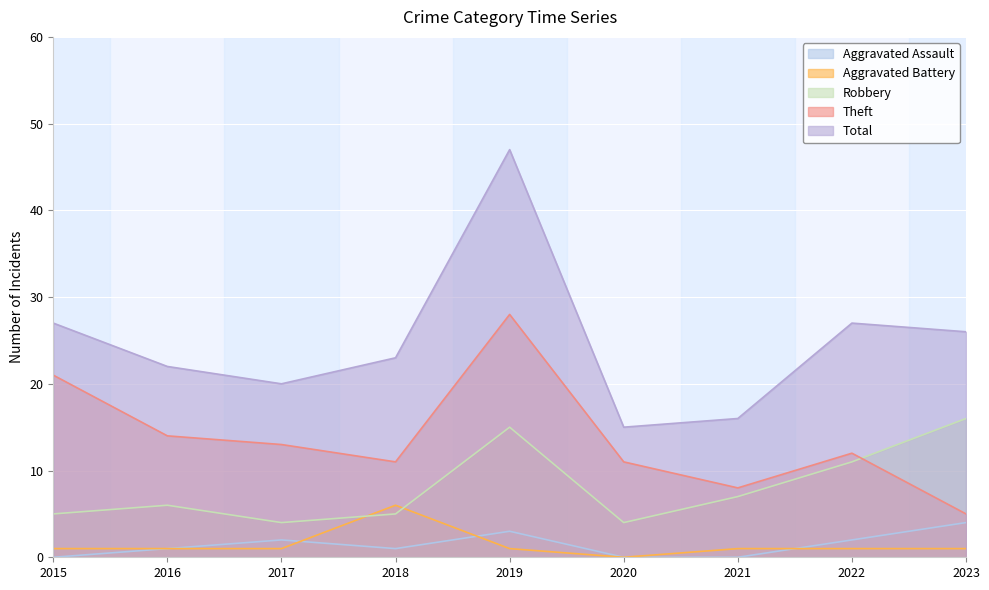

How many lines are shown in the chart?

5